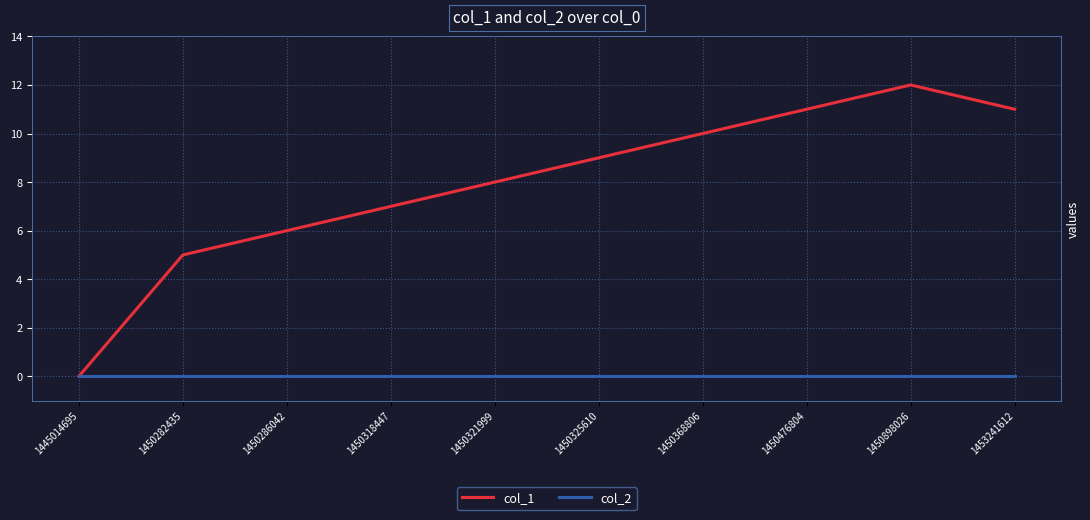

The value of col_1 at 1450321999 is 8. True or false?

True